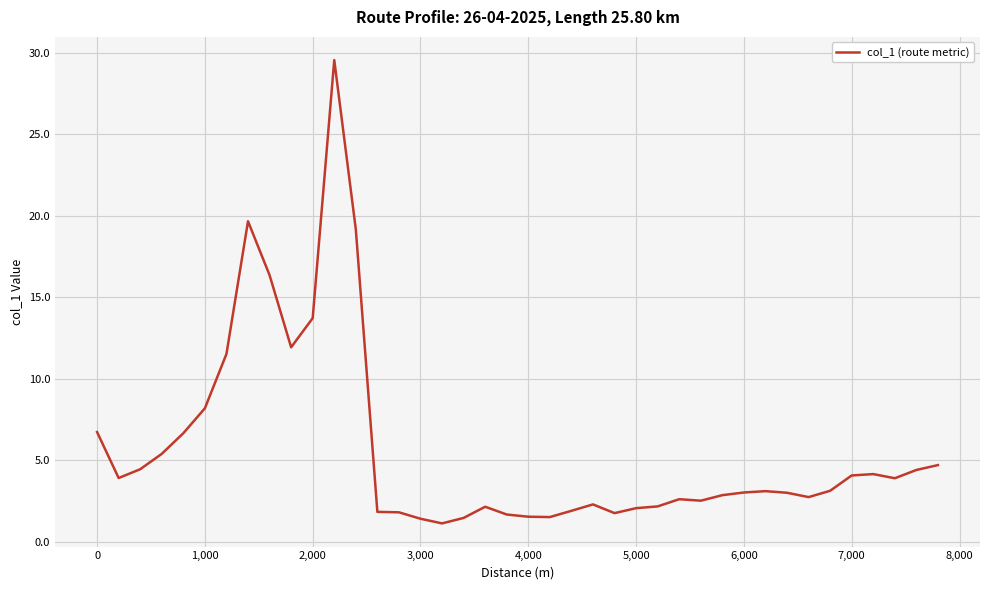

What is the smallest value displayed?

1.1